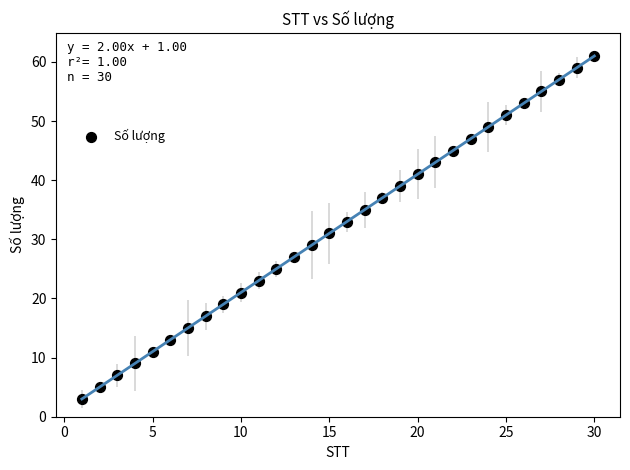

What is the range of Y values (max minus min)?

58